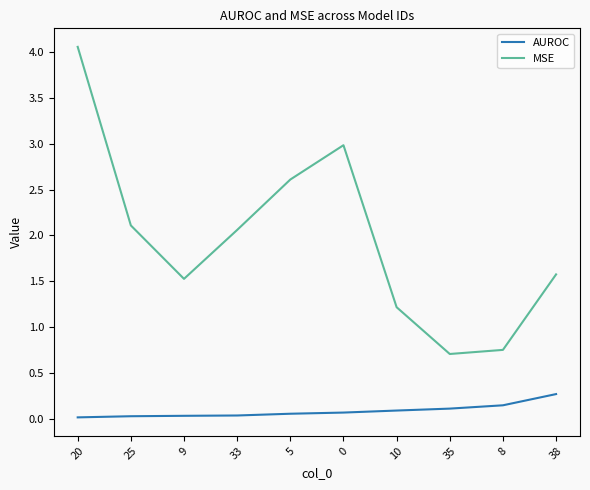

Is the value of AUROC at 9 greater than the value of MSE at 25?

No